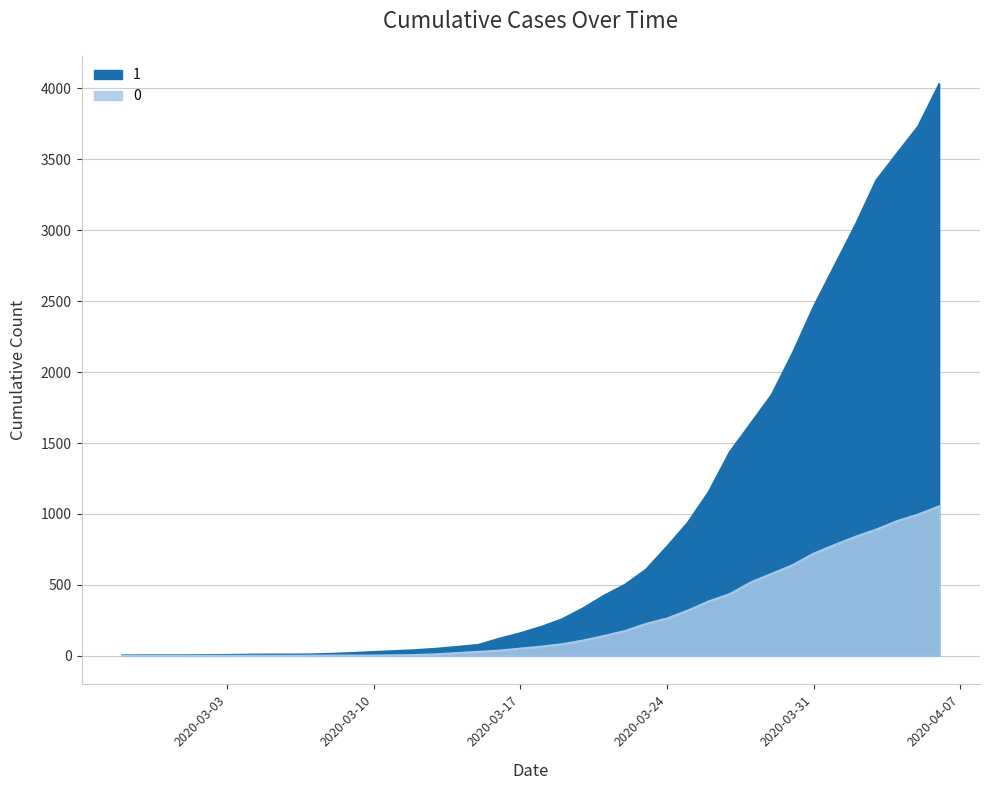

What is the value of the 0 point at the 34th from the left?

720